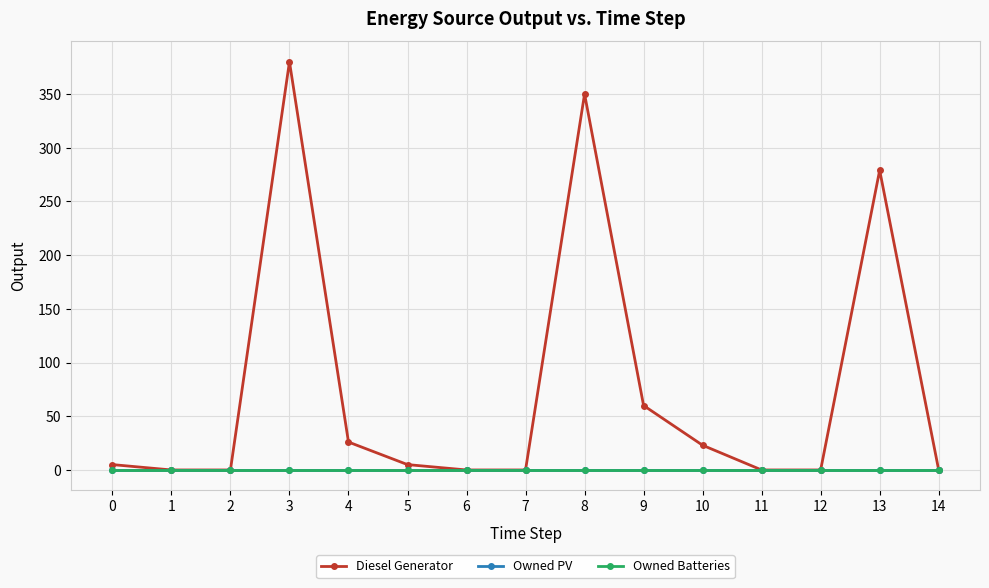

How many lines are shown in the chart?

3